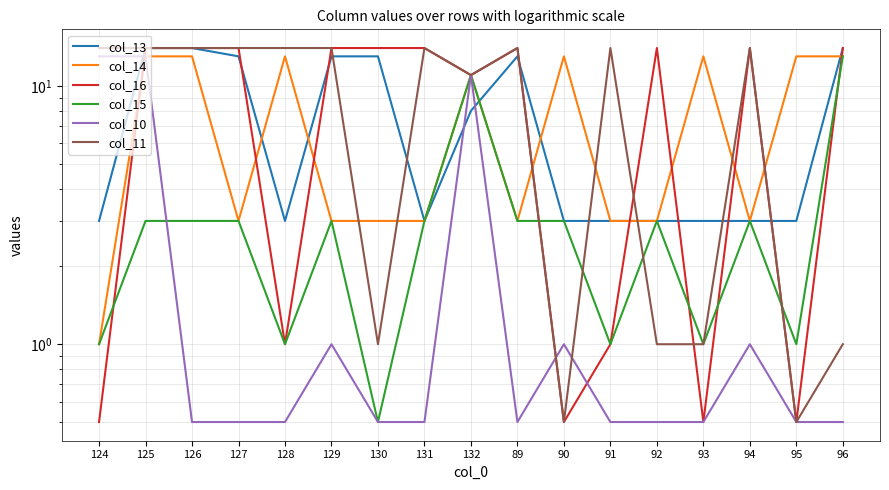

Which category has the lowest value across all series?

124